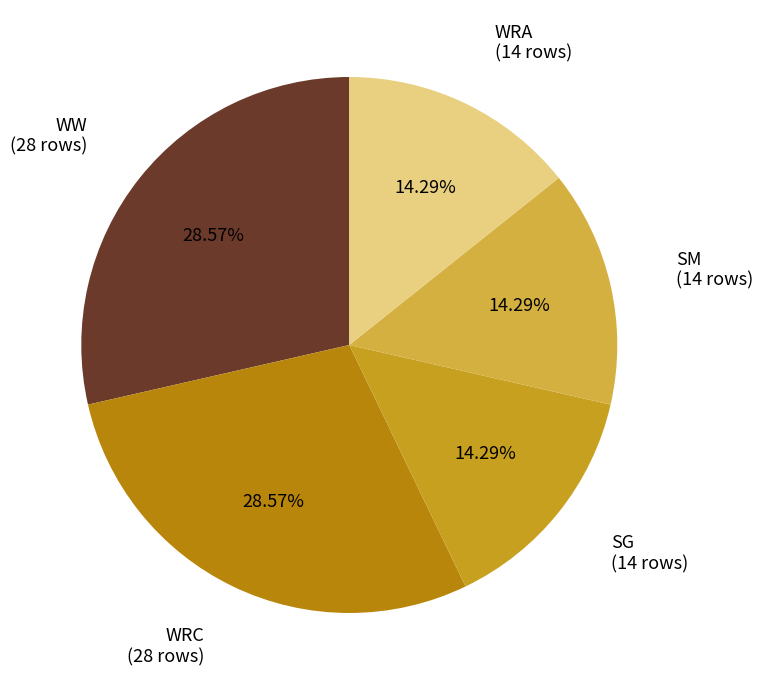

How many segments does this pie chart have?

5